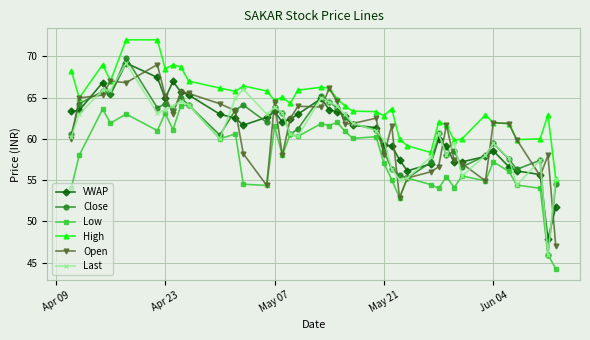

What is the highest value of the VWAP series?

69.2